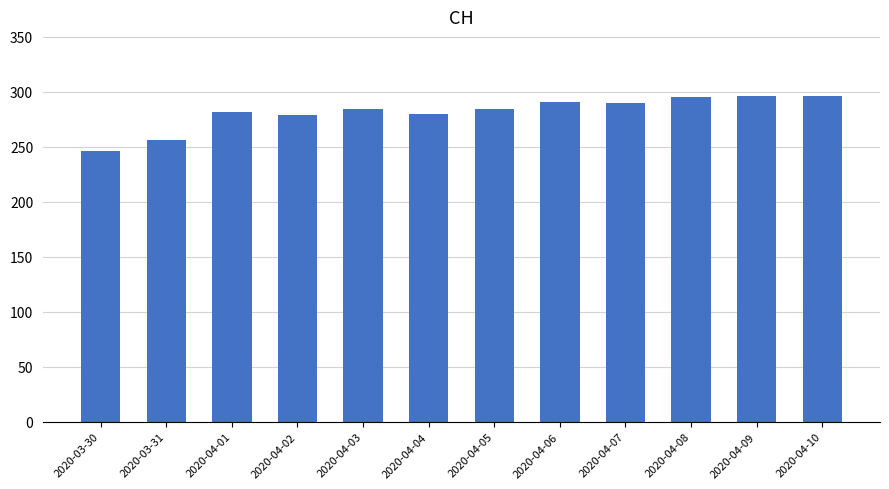

What is the greatest value displayed?

296